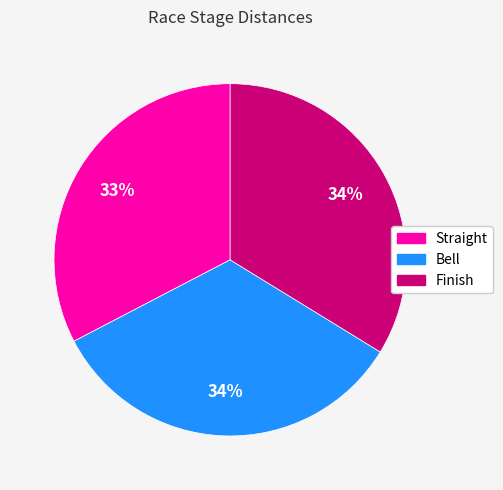

What percentage is the Bell slice, to the nearest percent?

34%